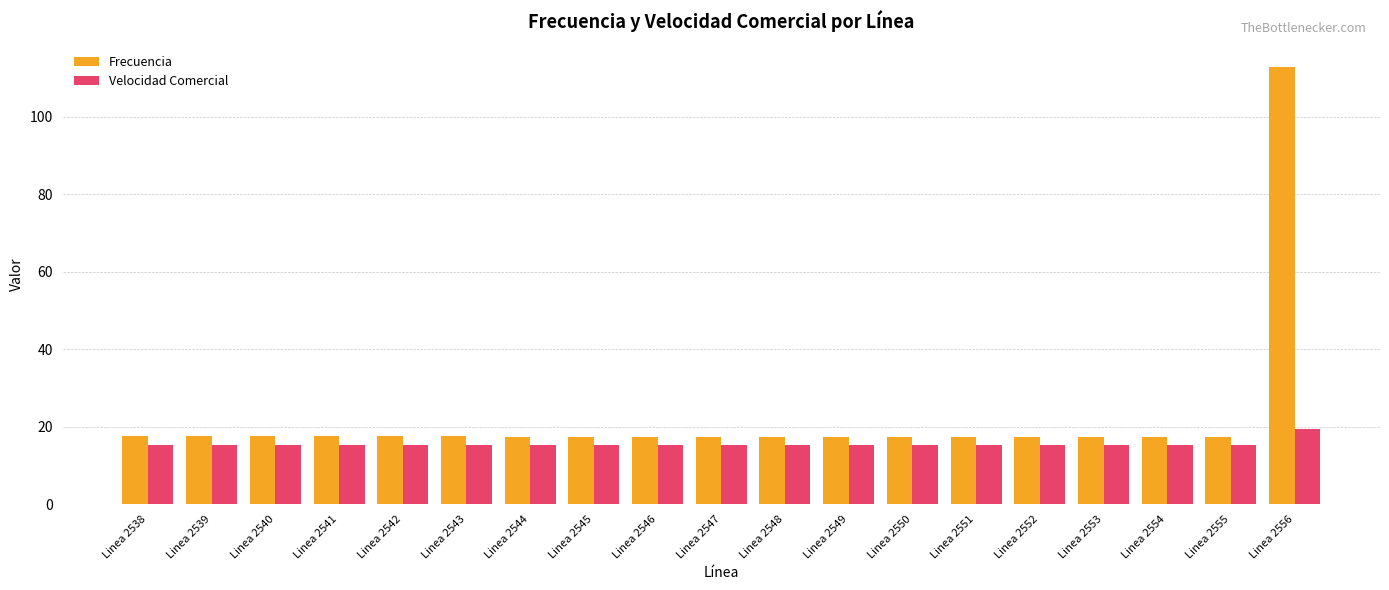

What is the value of the Frecuencia bar at the 16th from the left?

17.4